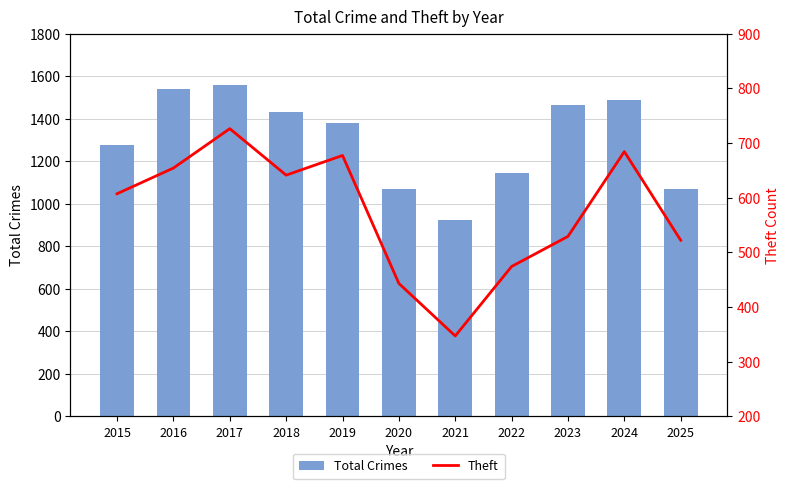

What is the minimum value for Total Crimes?

922